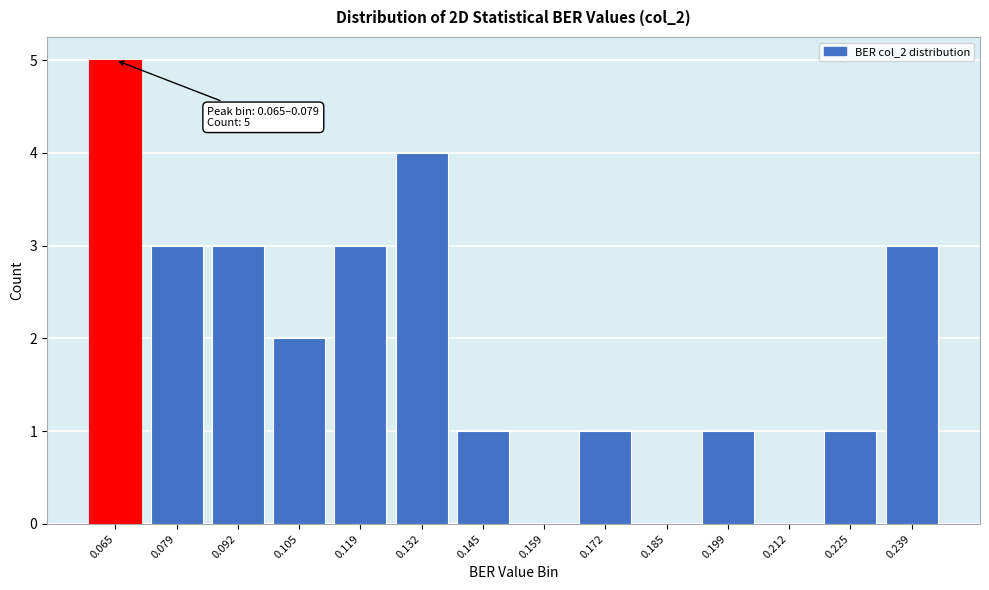

Reading left to right, transcribe all the data shown in this chart.

0.065=5	0.079=3	0.092=3	0.105=2	0.119=3	0.132=4	0.145=1	0.159=0	0.172=1	0.185=0	0.199=1	0.212=0	0.225=1	0.239=3